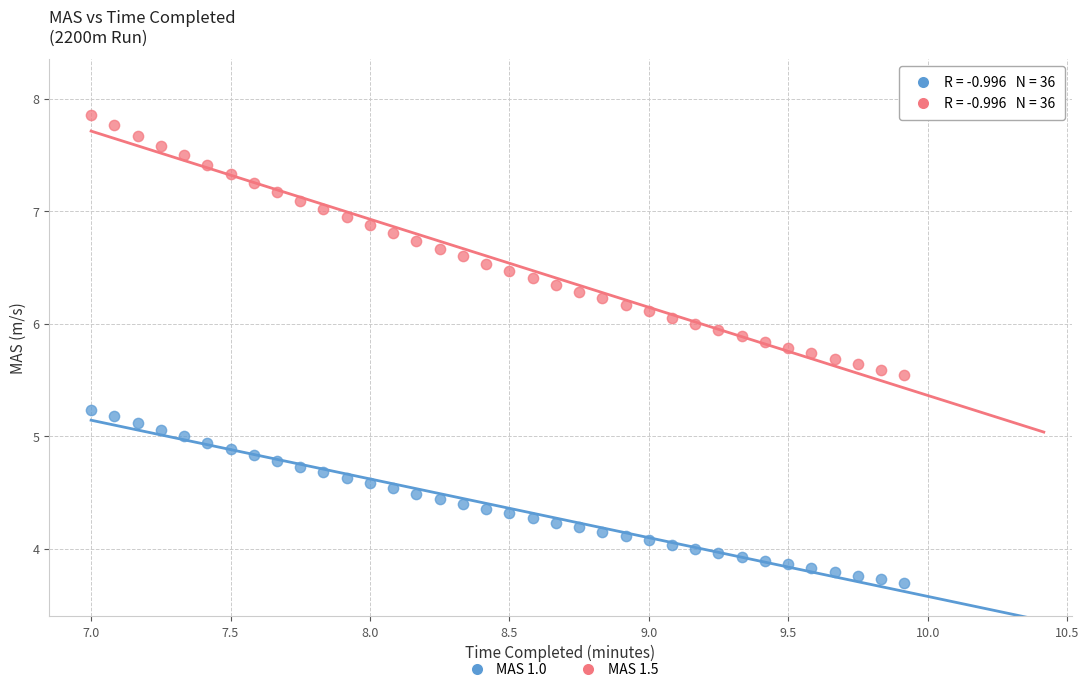

Across all data points, what is the range of Y values (max minus min)?

4.2